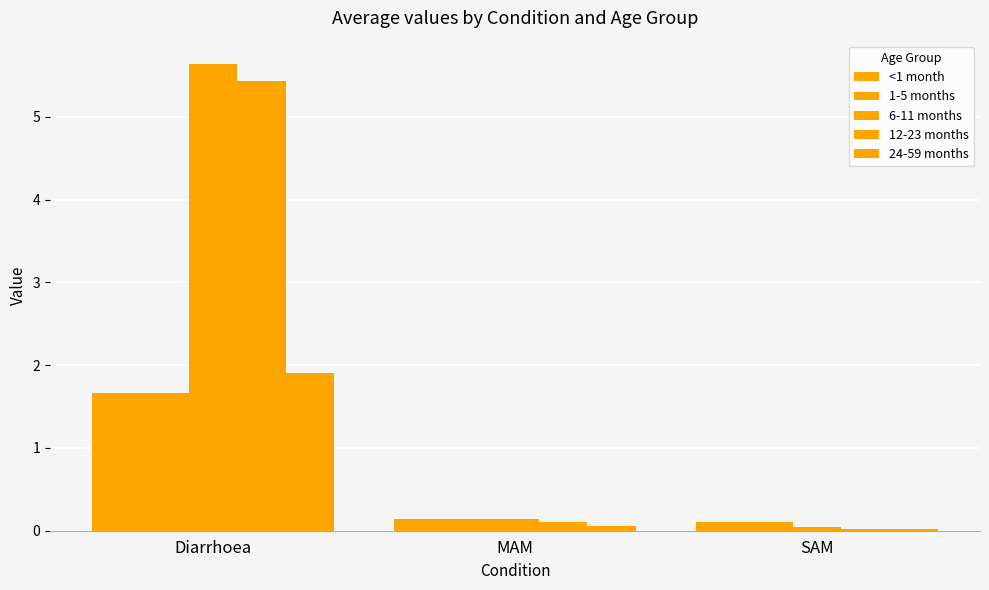

How many series are shown in this chart?

5